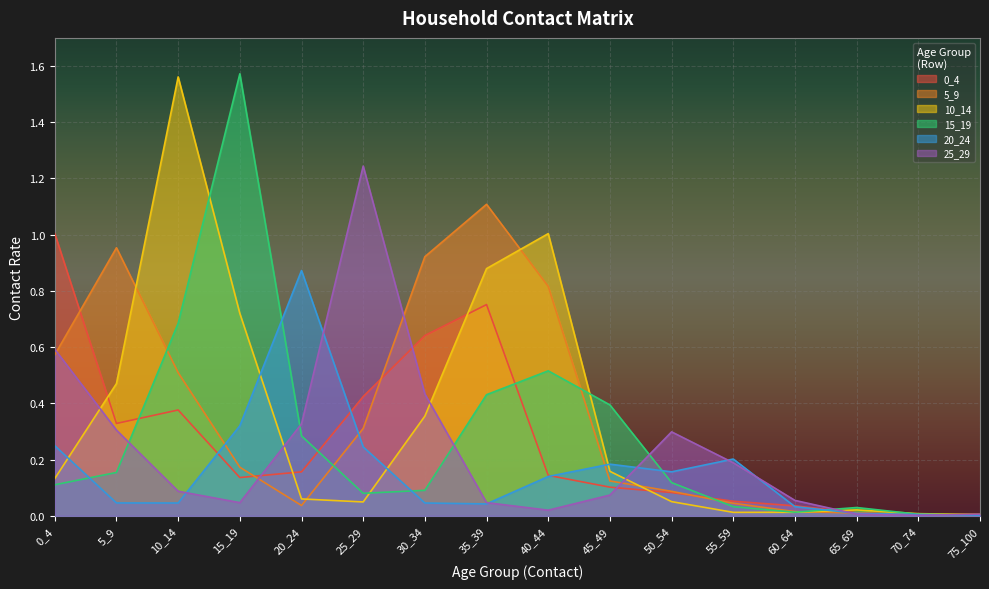

Reading left to right, what are all the values shown in this chart?

0_4: 0_4=1.0	5_9=0.3	10_14=0.4	15_19=0.1	20_24=0.2	25_29=0.4	30_34=0.6	35_39=0.8	40_44=0.1	45_49=0.1	50_54=0.1	55_59=0.1	60_64=0.0	65_69=0.0	70_74=0.0	75_100=0.0
5_9: 0_4=0.6	5_9=1.0	10_14=0.5	15_19=0.2	20_24=0.0	25_29=0.3	30_34=0.9	35_39=1.1	40_44=0.8	45_49=0.1	50_54=0.1	55_59=0.0	60_64=0.0	65_69=0.0	70_74=0.0	75_100=0.0
10_14: 0_4=0.1	5_9=0.5	10_14=1.6	15_19=0.7	20_24=0.1	25_29=0.0	30_34=0.4	35_39=0.9	40_44=1.0	45_49=0.2	50_54=0.1	55_59=0.0	60_64=0.0	65_69=0.0	70_74=0.0	75_100=0.0
15_19: 0_4=0.1	5_9=0.2	10_14=0.7	15_19=1.6	20_24=0.3	25_29=0.1	30_34=0.1	35_39=0.4	40_44=0.5	45_49=0.4	50_54=0.1	55_59=0.0	60_64=0.0	65_69=0.0	70_74=0.0	75_100=0.0
20_24: 0_4=0.2	5_9=0.0	10_14=0.0	15_19=0.3	20_24=0.9	25_29=0.2	30_34=0.0	35_39=0.0	40_44=0.1	45_49=0.2	50_54=0.2	55_59=0.2	60_64=0.0	65_69=0.0	70_74=0.0	75_100=0.0
25_29: 0_4=0.6	5_9=0.3	10_14=0.1	15_19=0.0	20_24=0.3	25_29=1.2	30_34=0.4	35_39=0.0	40_44=0.0	45_49=0.1	50_54=0.3	55_59=0.2	60_64=0.1	65_69=0.0	70_74=0.0	75_100=0.0